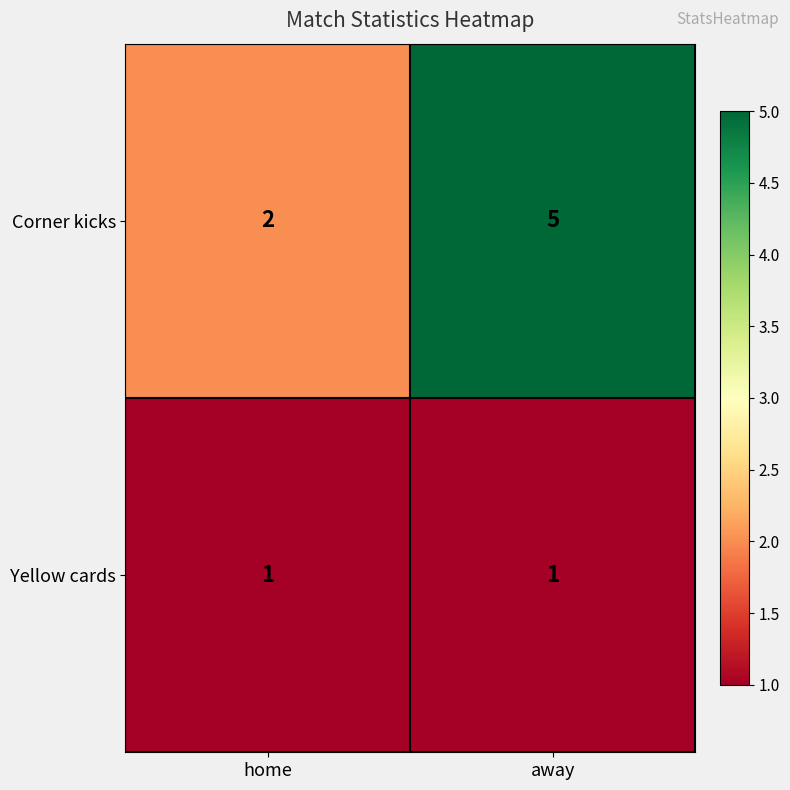

Reading left to right, transcribe all the data shown in this chart.

Corner kicks: home=2	away=5
Yellow cards: home=1	away=1